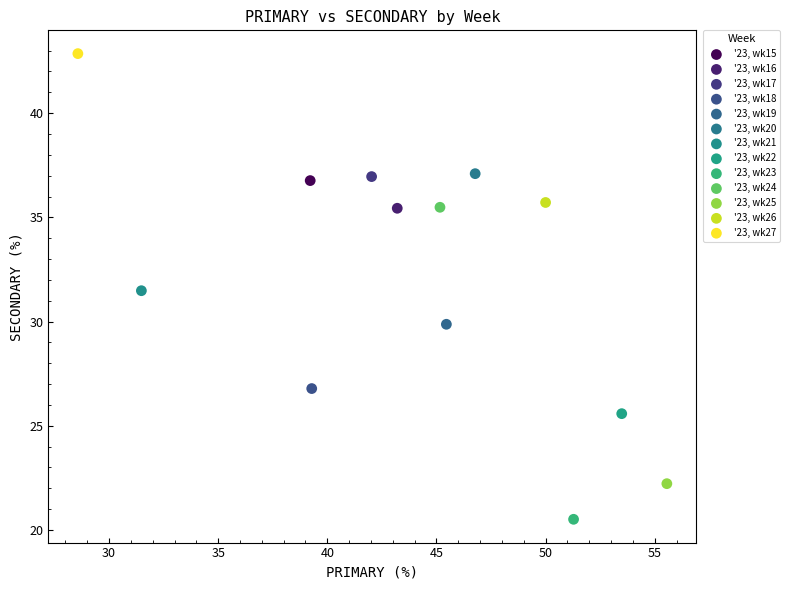

What are all the series names shown in the legend?

'23, wk15, '23, wk16, '23, wk17, '23, wk18, '23, wk19, '23, wk20, '23, wk21, '23, wk22, '23, wk23, '23, wk24, '23, wk25, '23, wk26, '23, wk27